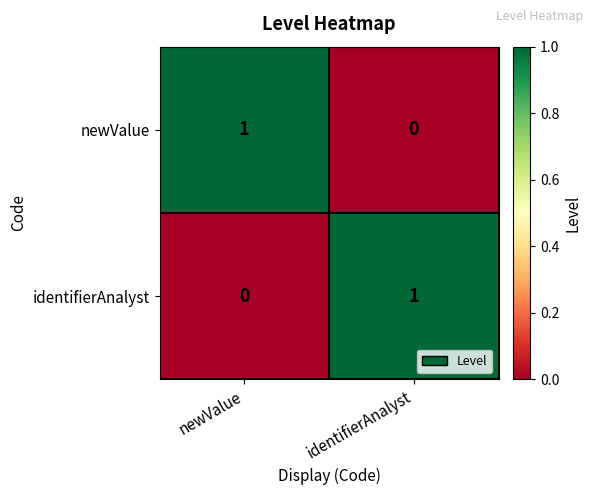

The newValue series shows 1 at newValue. True or false?

True